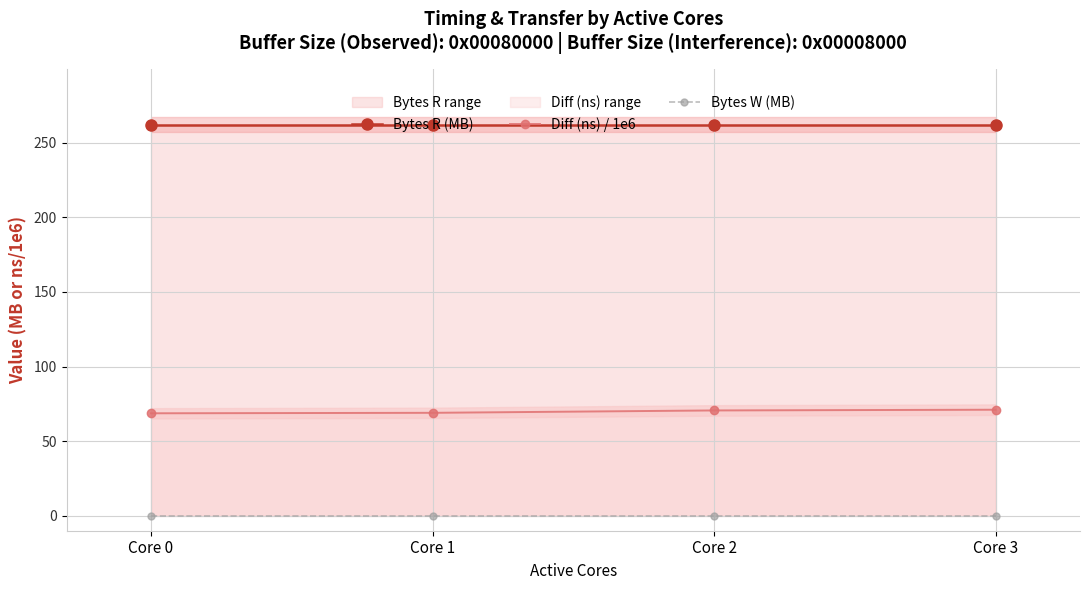

Between Core 3 and Core 2, which is larger?

Core 3